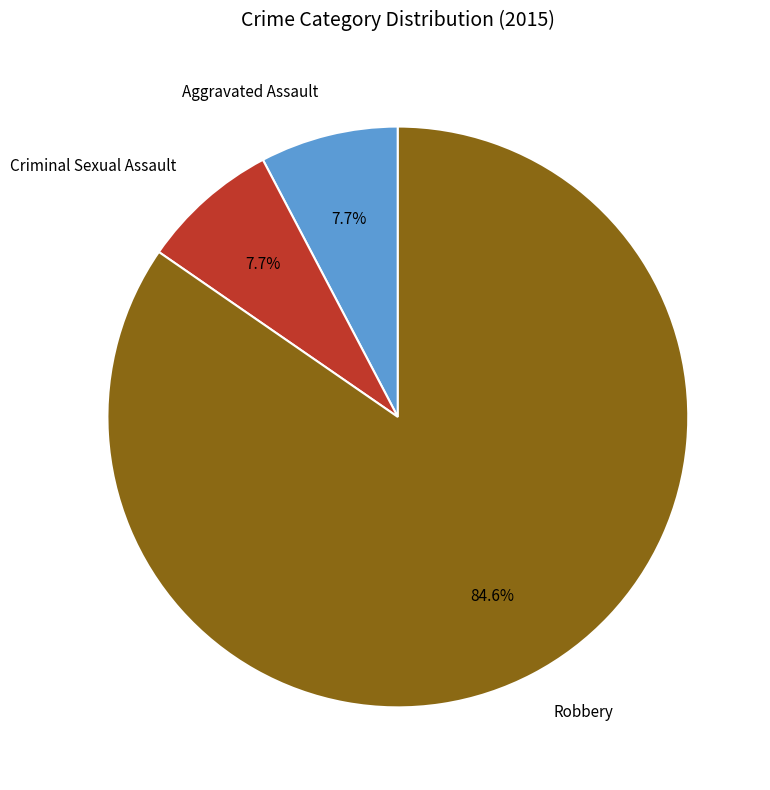

Which has a higher value, Robbery or Aggravated Assault?

Robbery